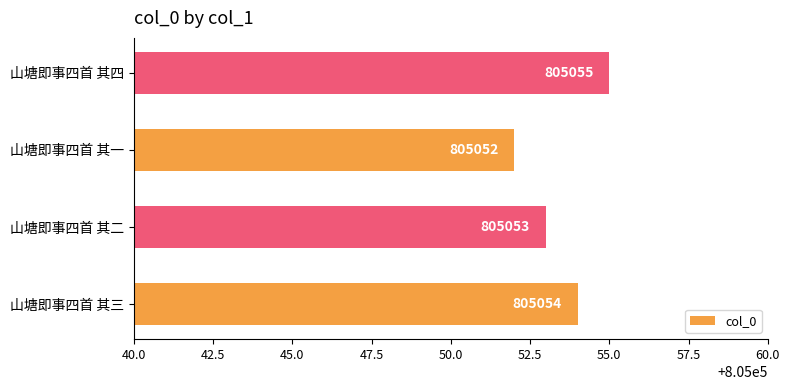

The chart shows a value of 805054 at 山塘即事四首 其三. True or false?

True